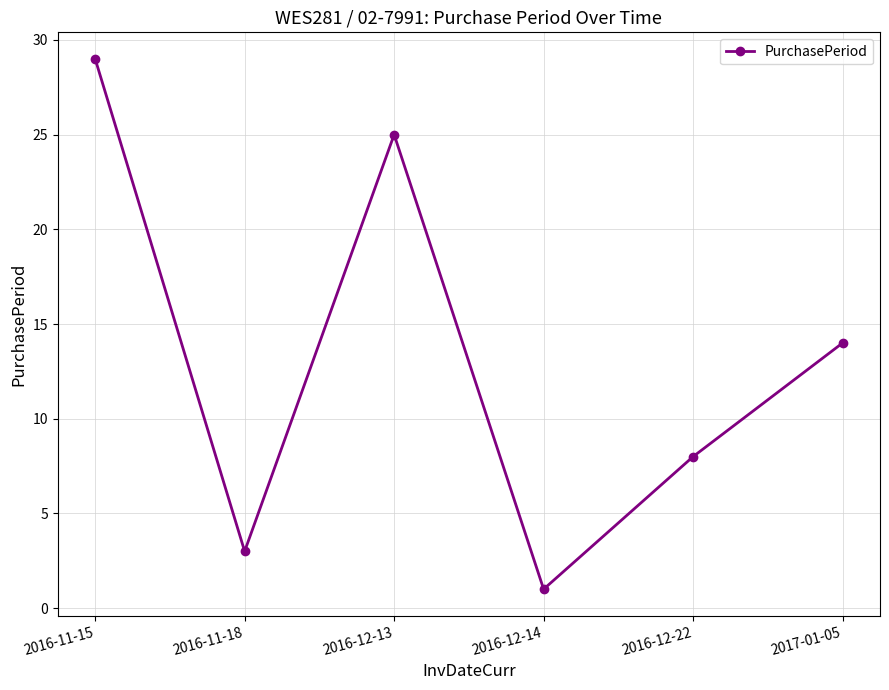

Reading left to right, what are all the values shown in this chart?

29	3	25	1	8	14